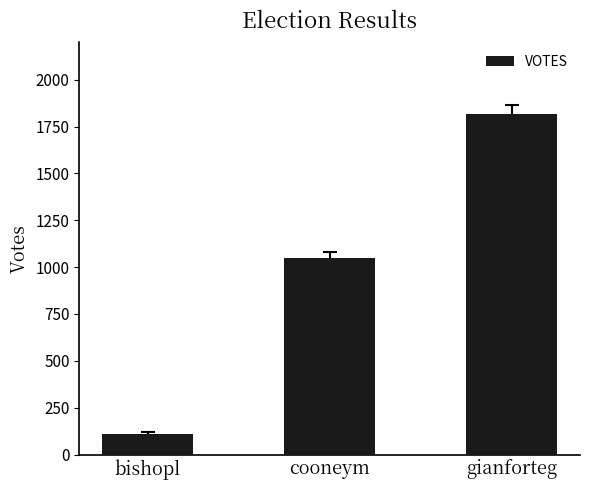

Reading right to left, transcribe all the data shown in this chart.

gianforteg=1816	cooneym=1048	bishopl=108